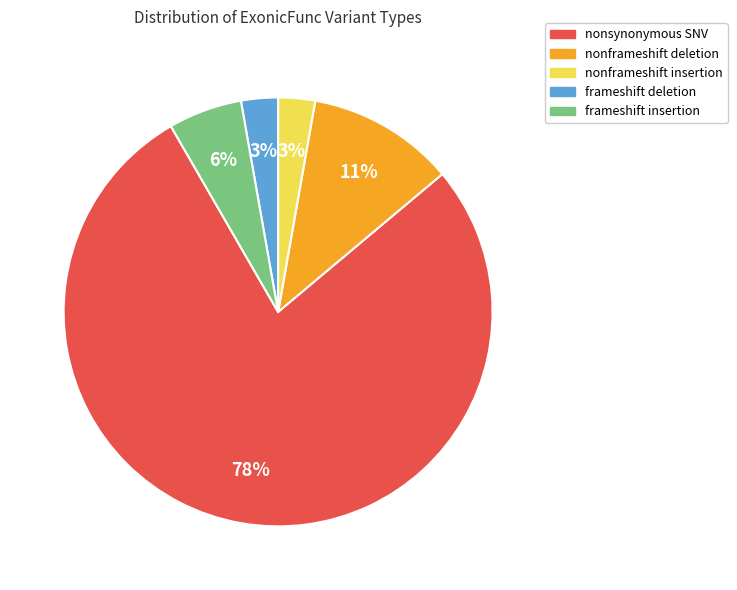

To the nearest percent, what is the average slice percentage?

20%